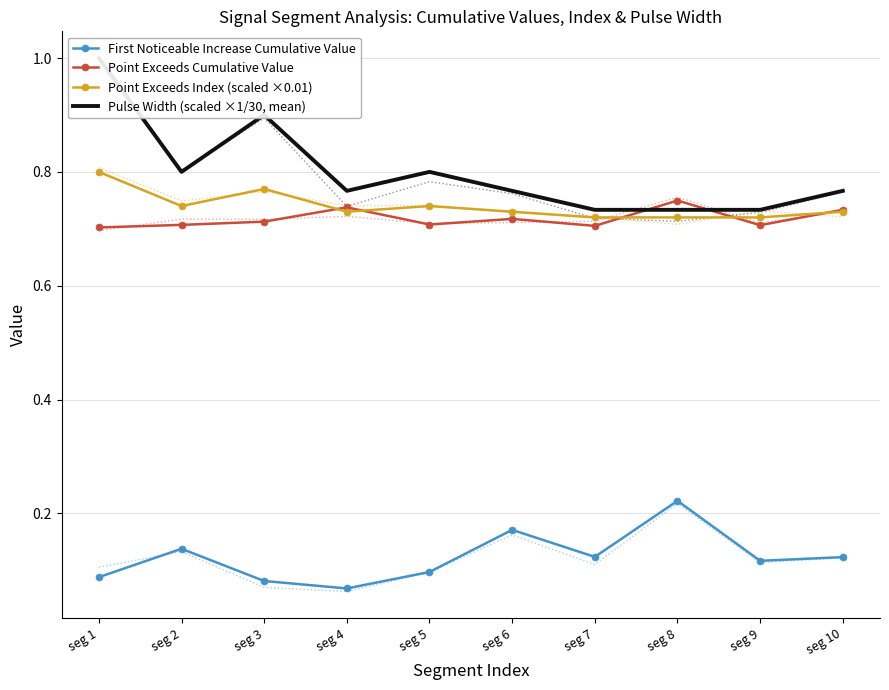

What are all the series names shown in the legend?

First Noticeable Increase Cumulative Value, Point Exceeds Cumulative Value, Point Exceeds Index (scaled ×0.01), Pulse Width (scaled ×1/30, mean)